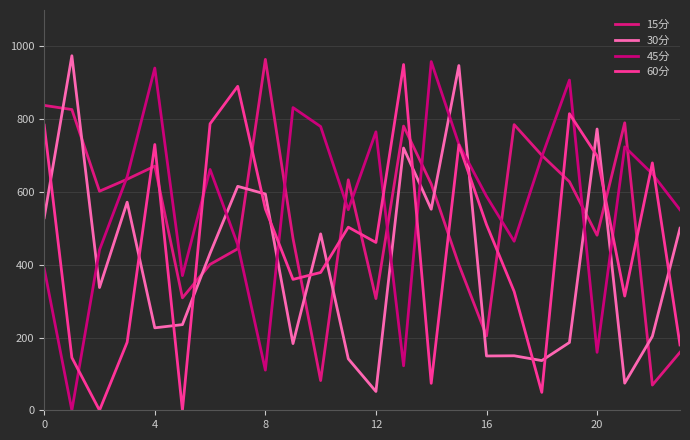

Where is 30分 nearest to the value 512?

23